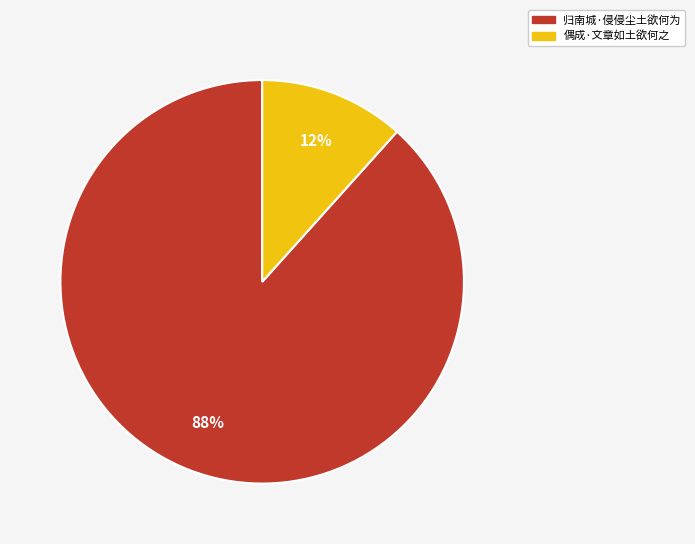

The 归南城·侵侵尘土欲何为 slice represents 98% of the pie. True or false?

False